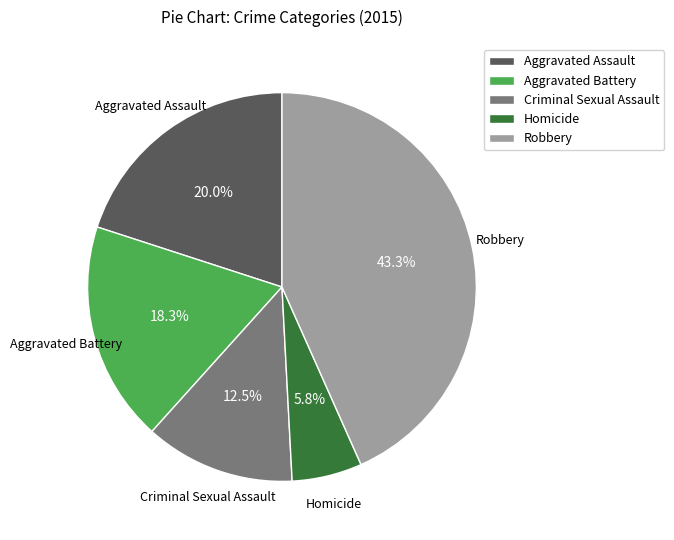

To the nearest percent, what is the combined percentage of Aggravated Battery and Aggravated Assault?

38%